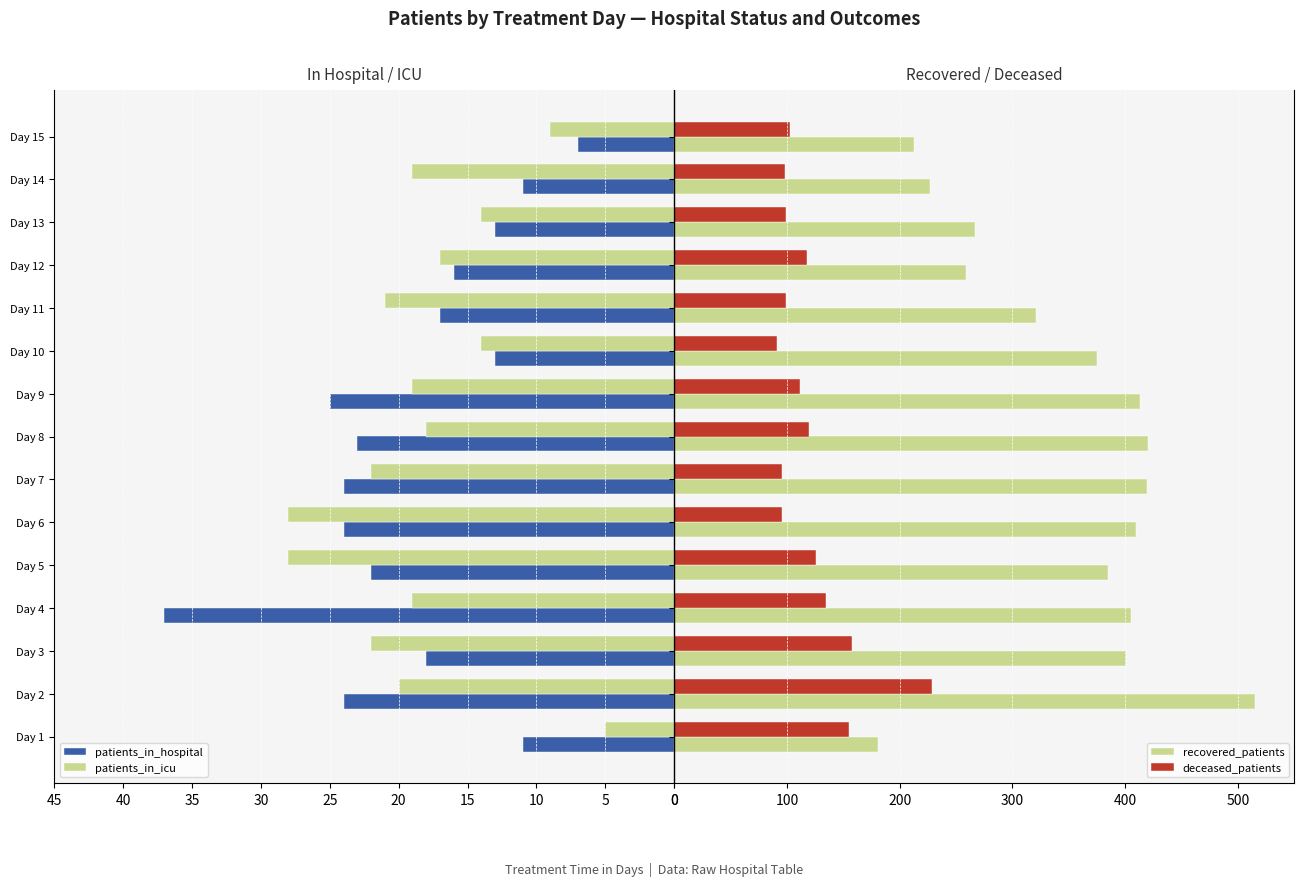

The value of patients_in_icu at Day 9 is -4.5. True or false?

False